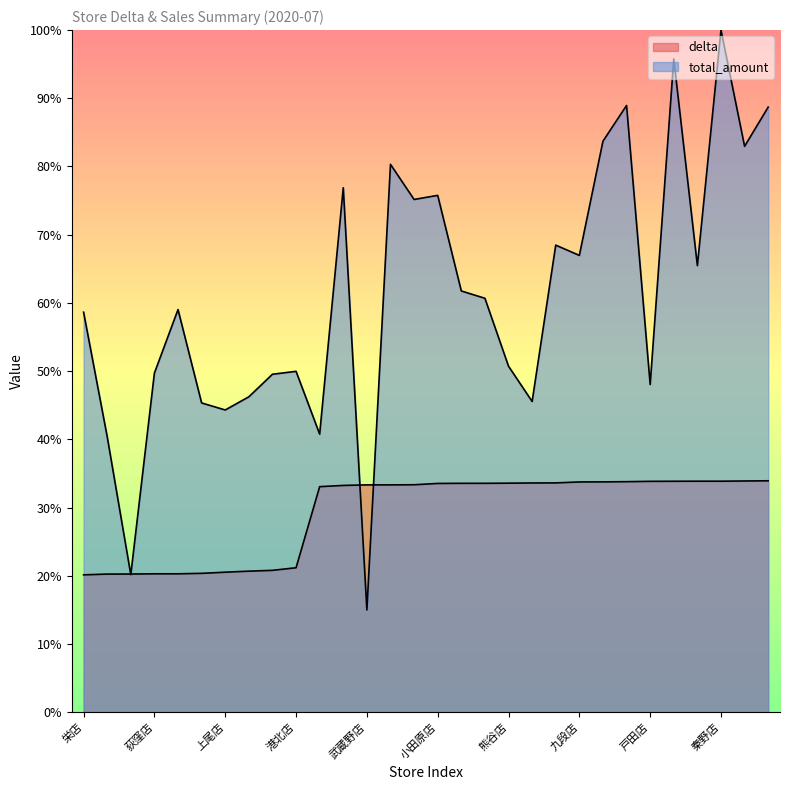

How many values in the delta series are below 33?

10